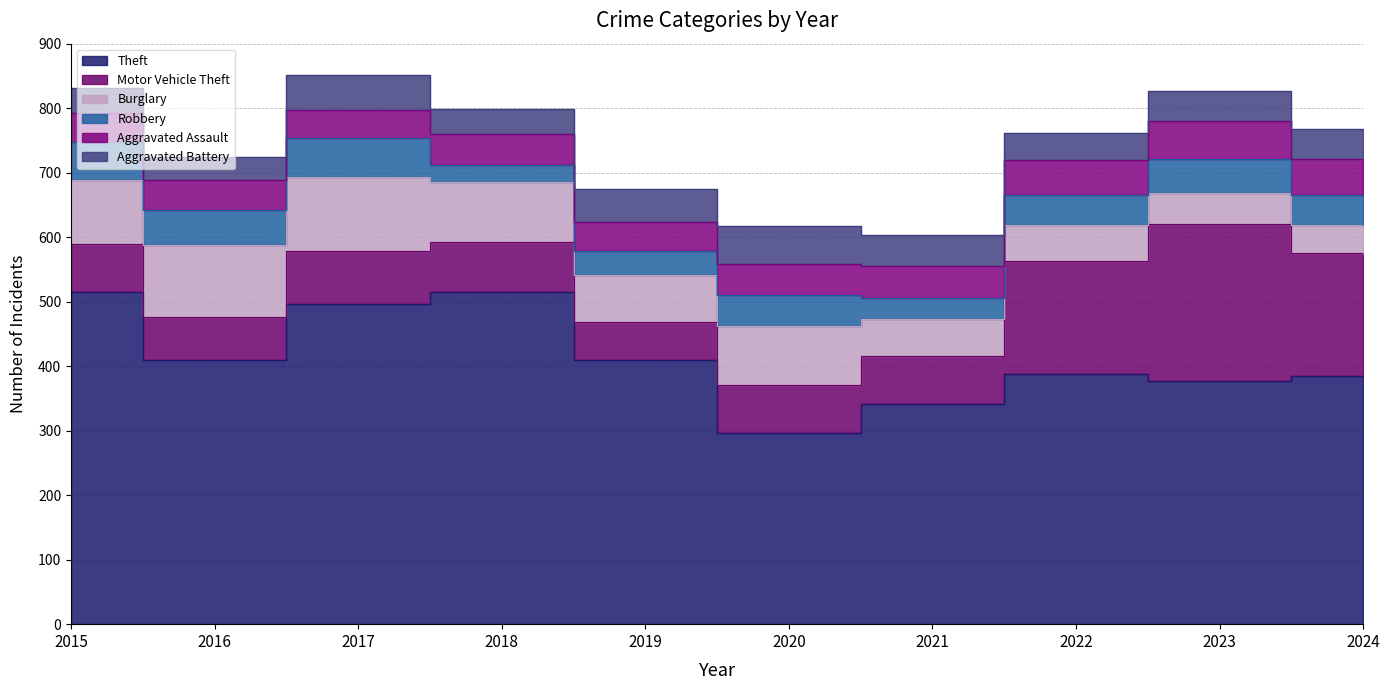

How many lines are shown in the chart?

6